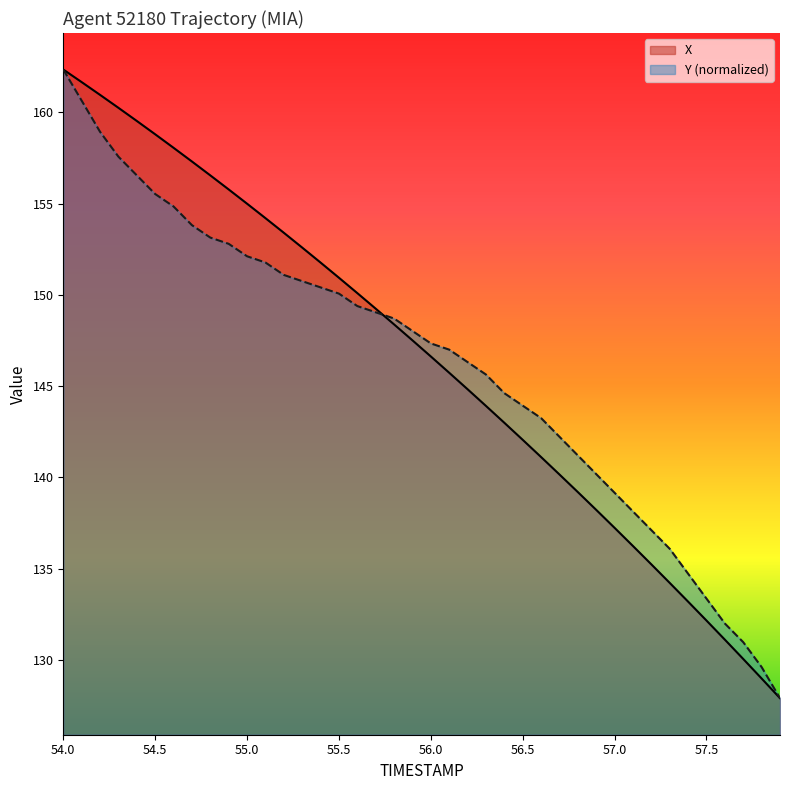

Rank the series at 57.0 from lowest to highest value.

X, Y (normalized)